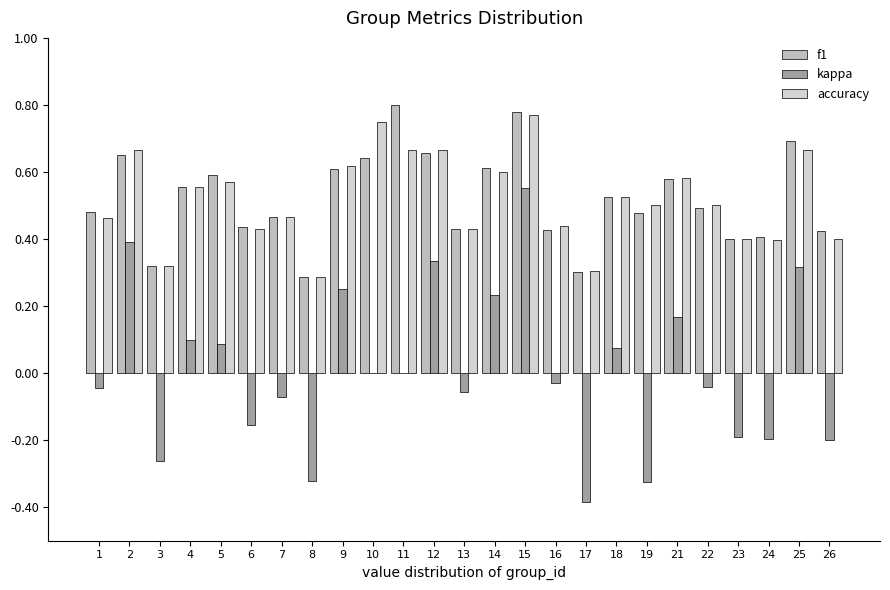

True or false: accuracy has a value of 0.4 at 6.

True